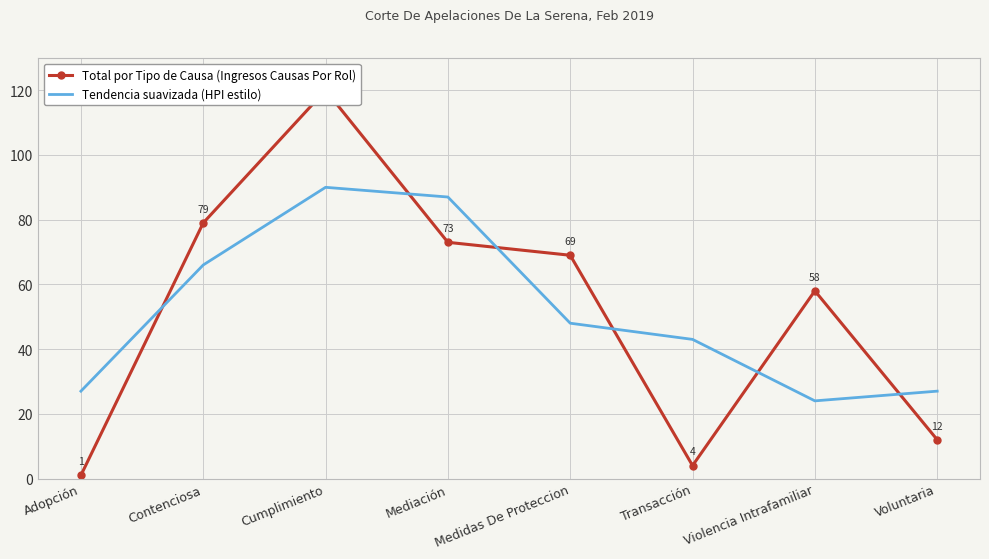

Where do Total por Tipo de Causa (Ingresos Causas Por Rol) and Tendencia suavizada (HPI estilo) first cross each other?

Adopción and Contenciosa